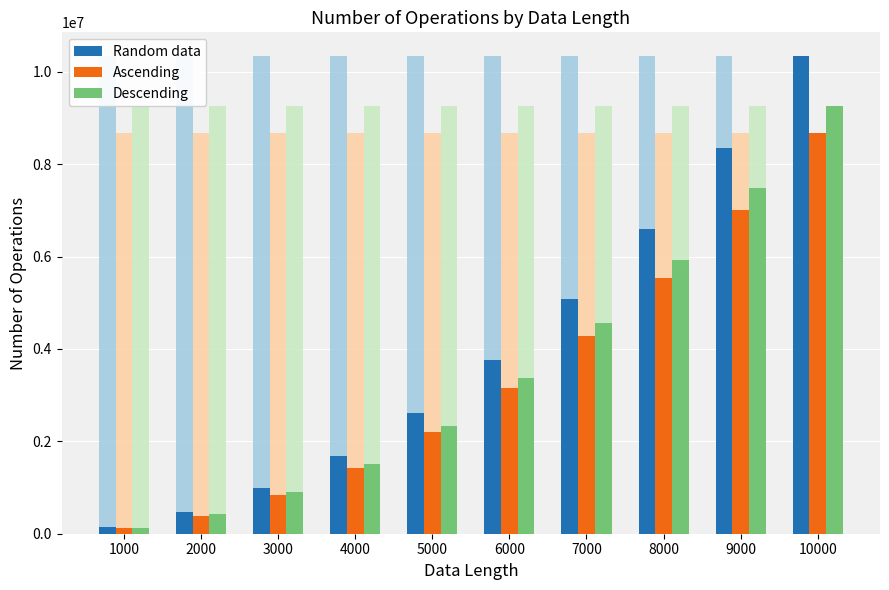

At how many categories does at least one series exceed 5153146?

3